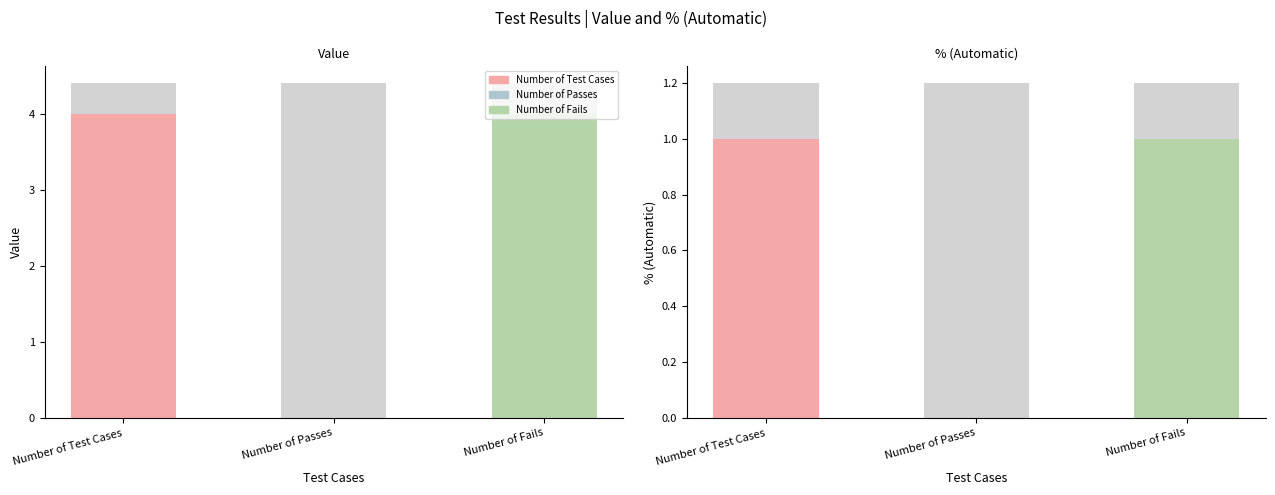

Is the value of % (Automatic) at Number of Passes greater than the value of Value at Number of Fails?

No